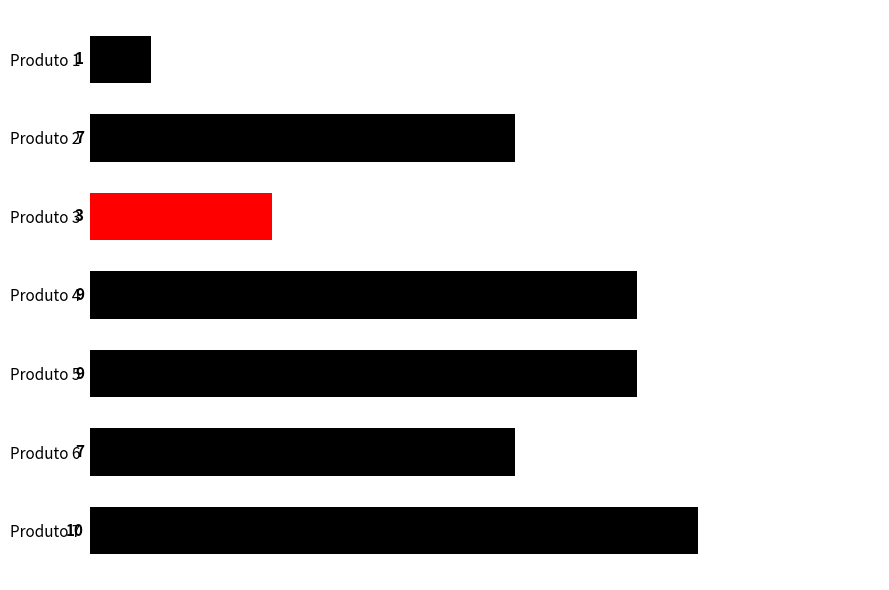

Reading top to bottom, list all the values displayed in this chart.

1	7	3	9	9	7	10